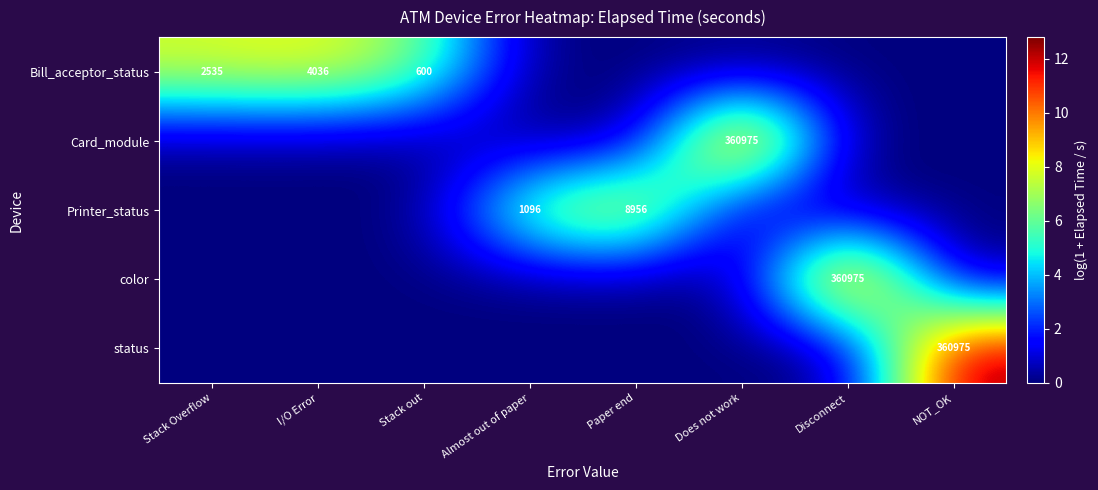

True or false: status has a value of 360975 at NOT_OK.

True